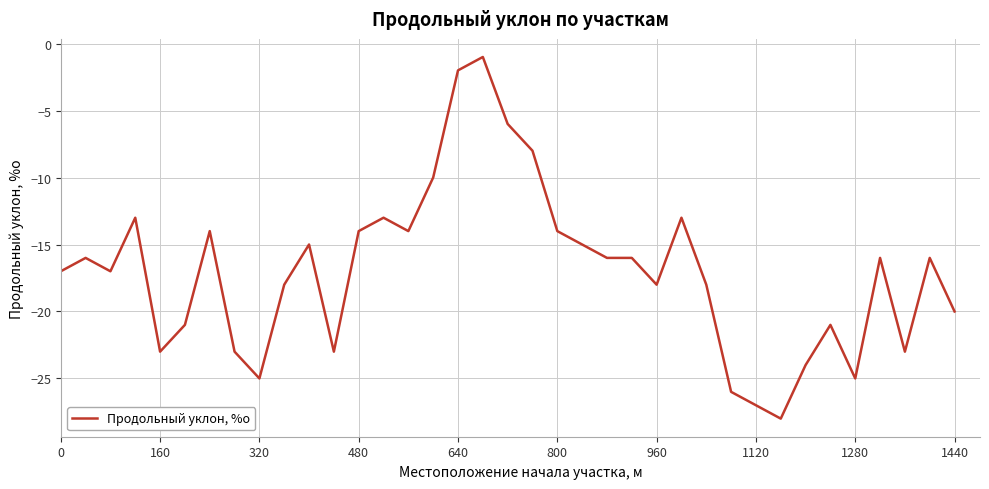

What is the difference between the maximum and minimum values?

27